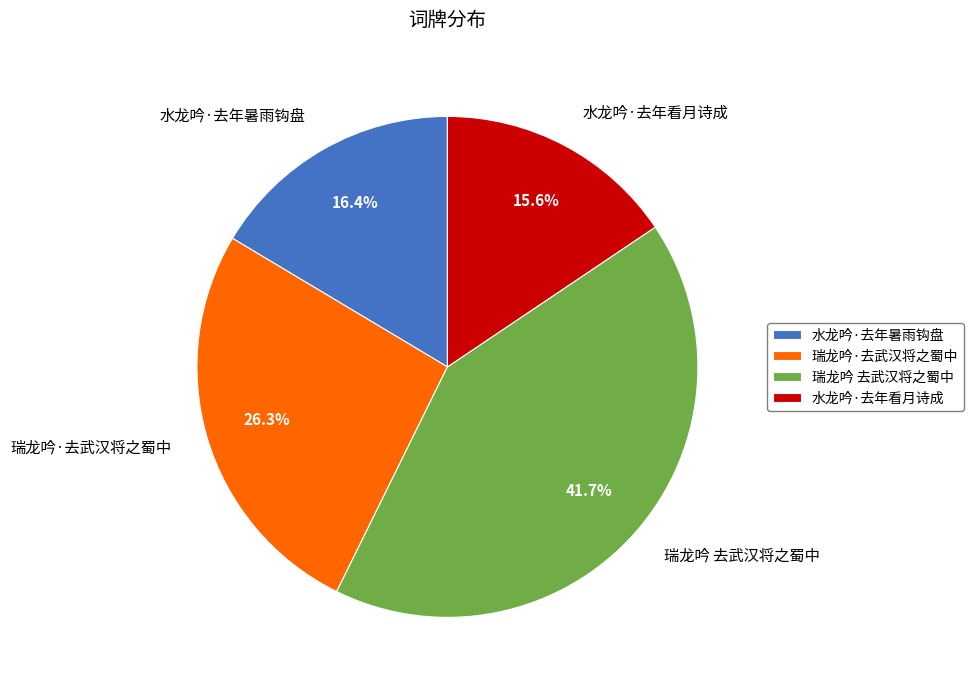

Rank the categories by value from highest to lowest.

瑞龙吟 去武汉将之蜀中, 瑞龙吟·去武汉将之蜀中, 水龙吟·去年暑雨钩盘, 水龙吟·去年看月诗成